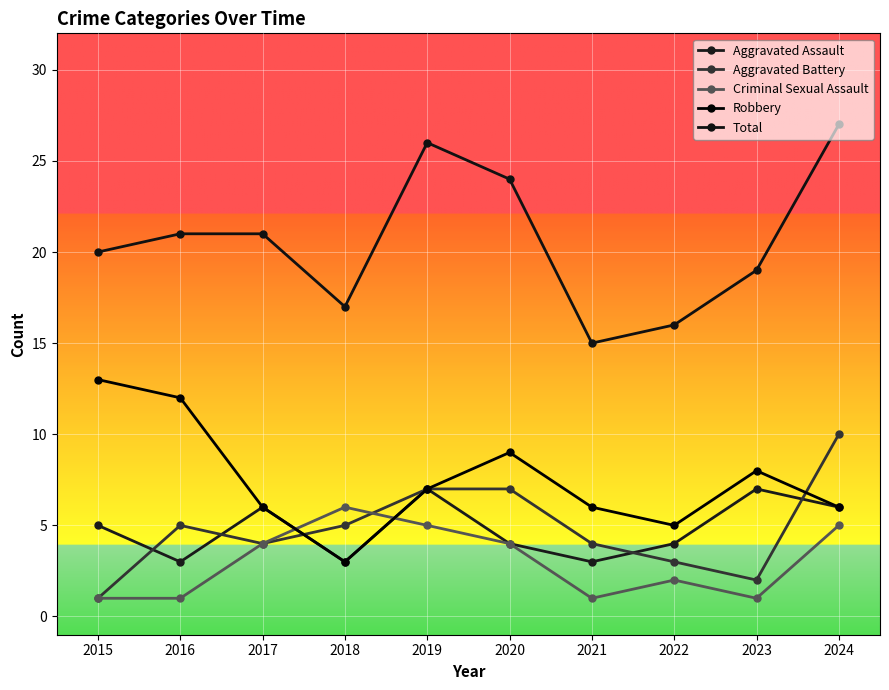

How many data points in Aggravated Assault are less than 5?

5